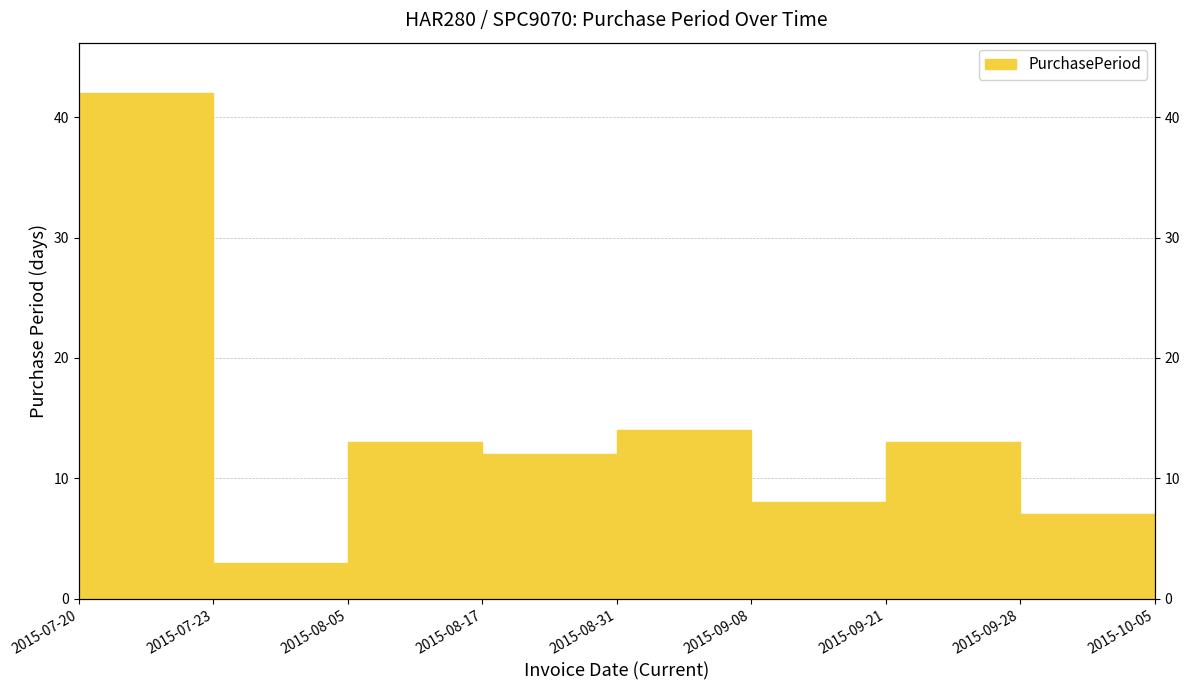

What position from the right is 2015-08-05?

7